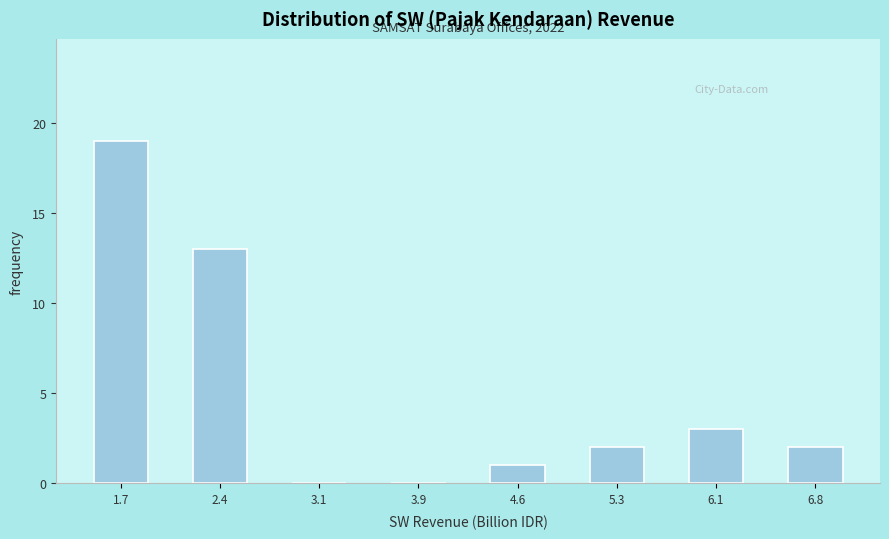

Which range on the x-axis has the tallest bar?

1.3 to 2.0